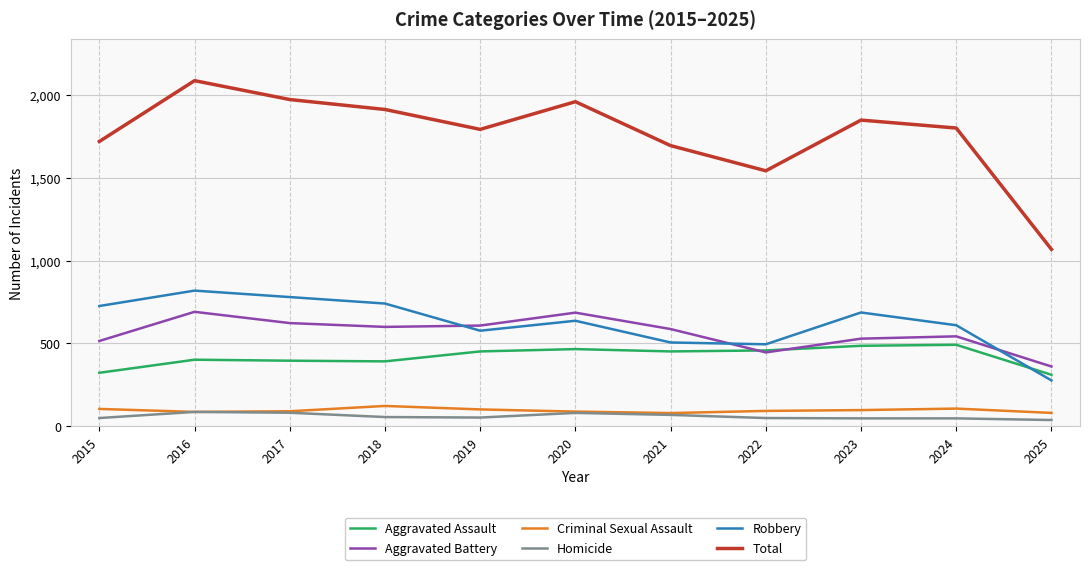

How many series are shown in this chart?

6